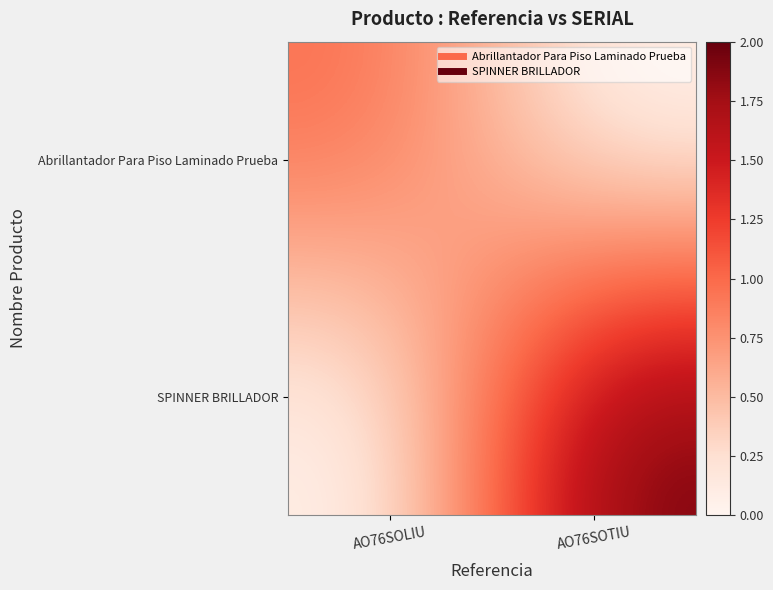

What is the total value across all series at AO76SOLIU?

1